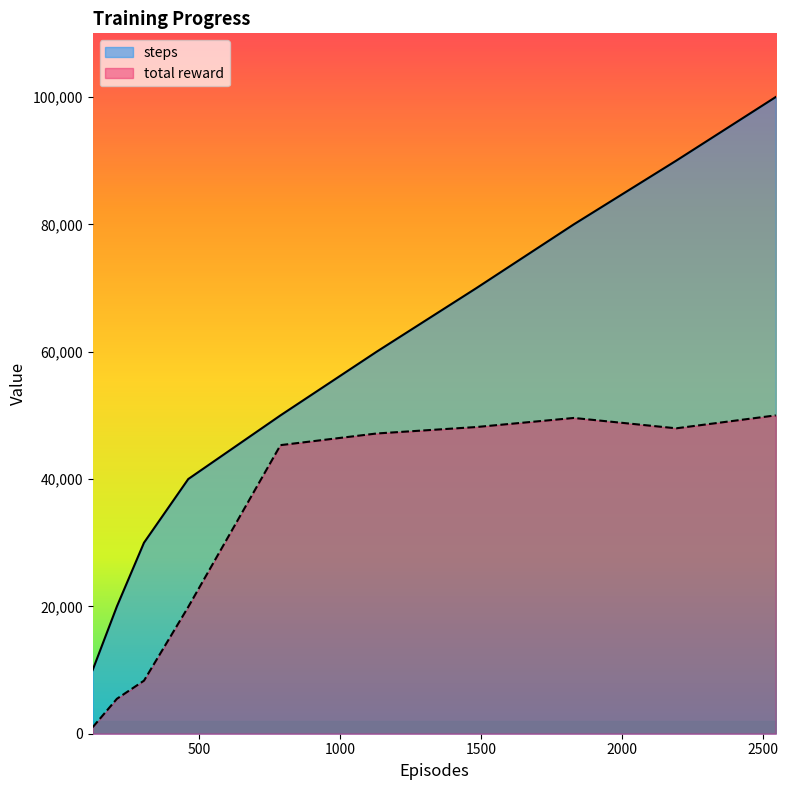

At which label does total reward reach its peak?

2544